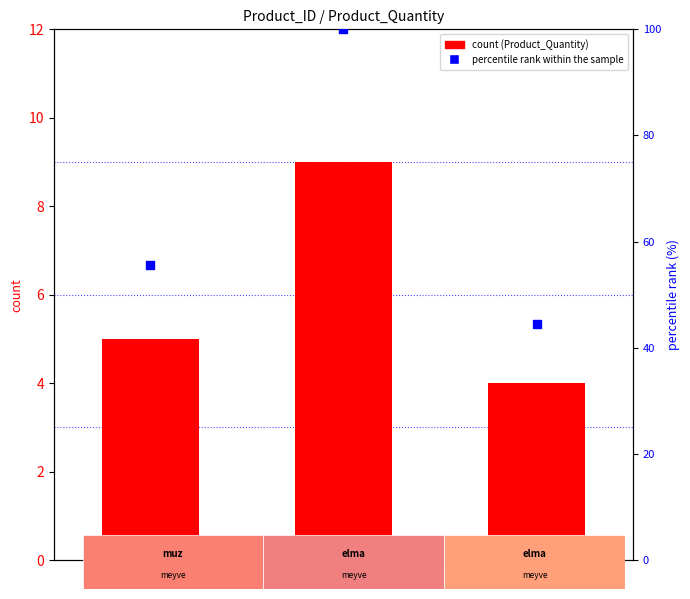

What is the total value across all series at 3?

48.4